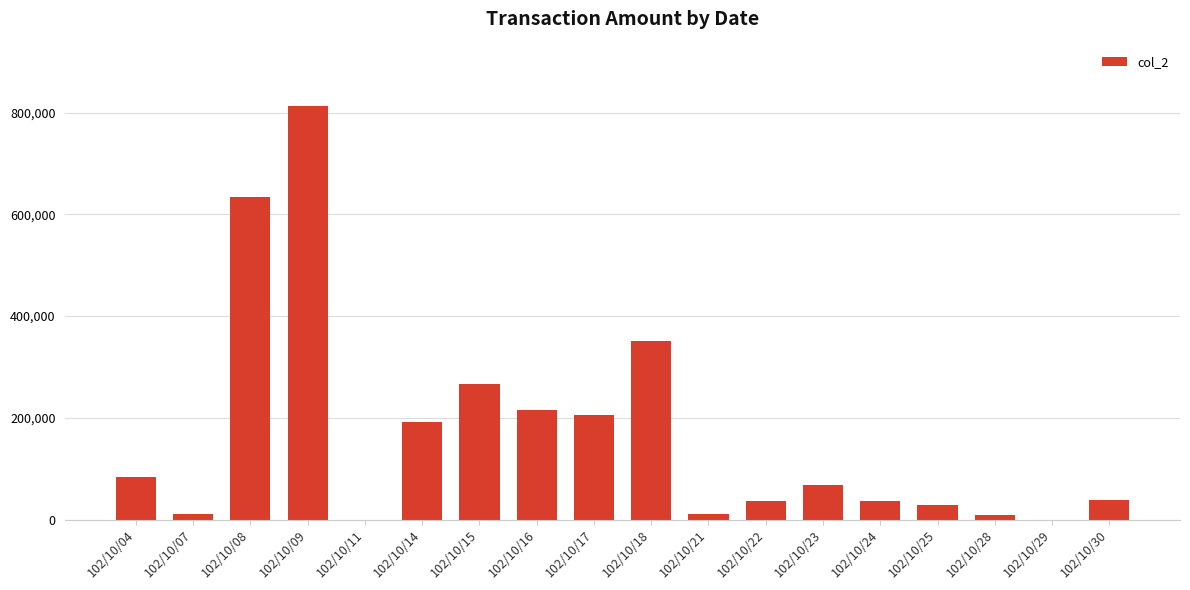

Which has a higher value, 102/10/04 or 102/10/18?

102/10/18